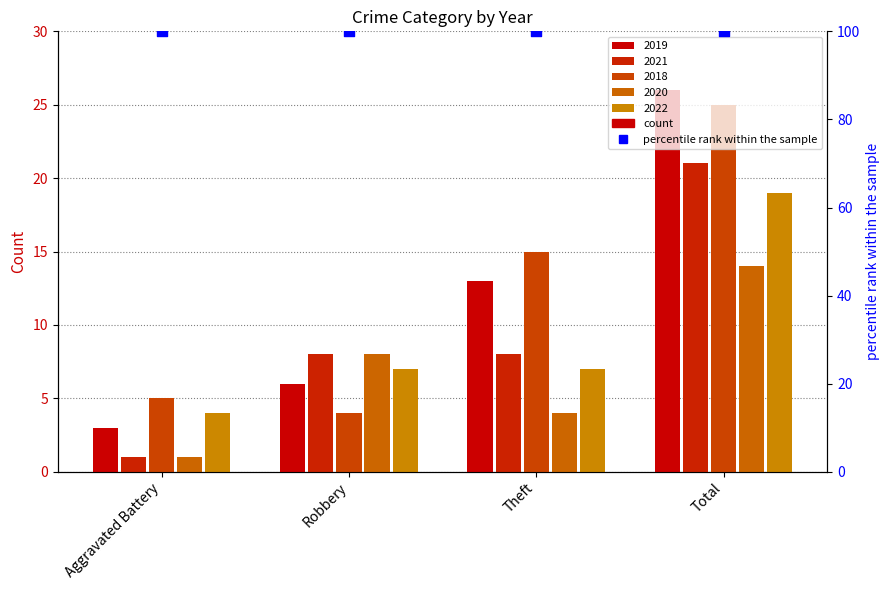

What are all the series names shown in the legend?

2019, 2021, 2018, 2020, 2022